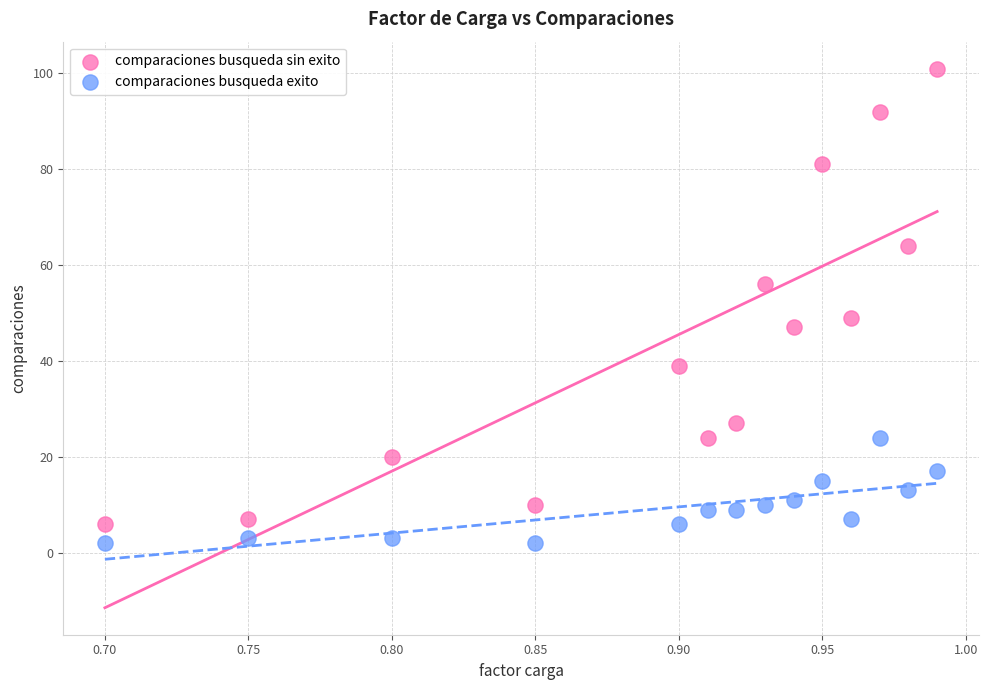

Across all data points, what is the range of Y values (max minus min)?

99